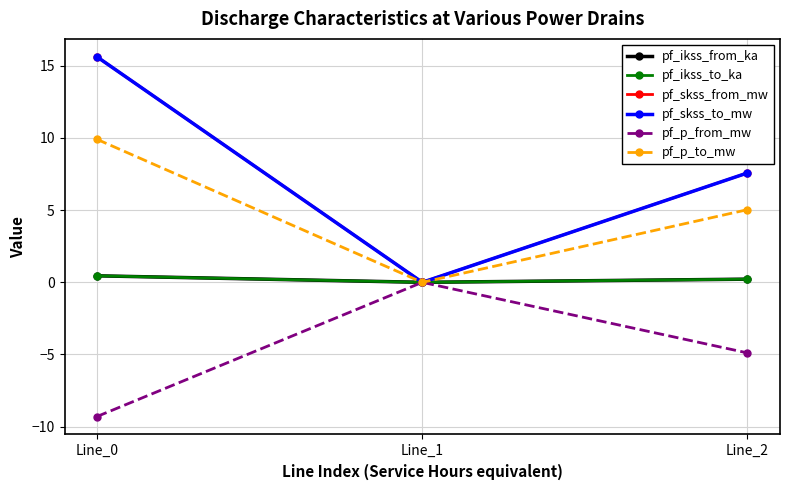

At which category does the chart reach its minimum across all series?

Line_0